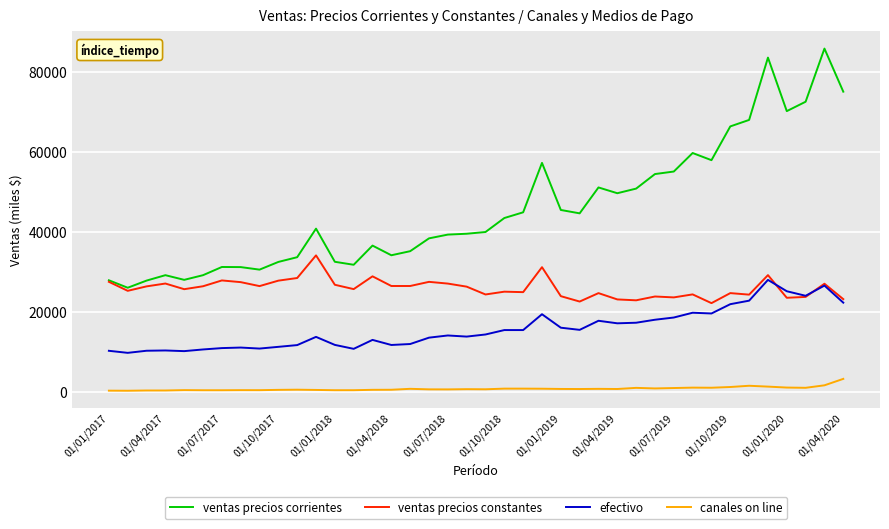

How many values in the ventas precios corrientes series are below 40766?

20